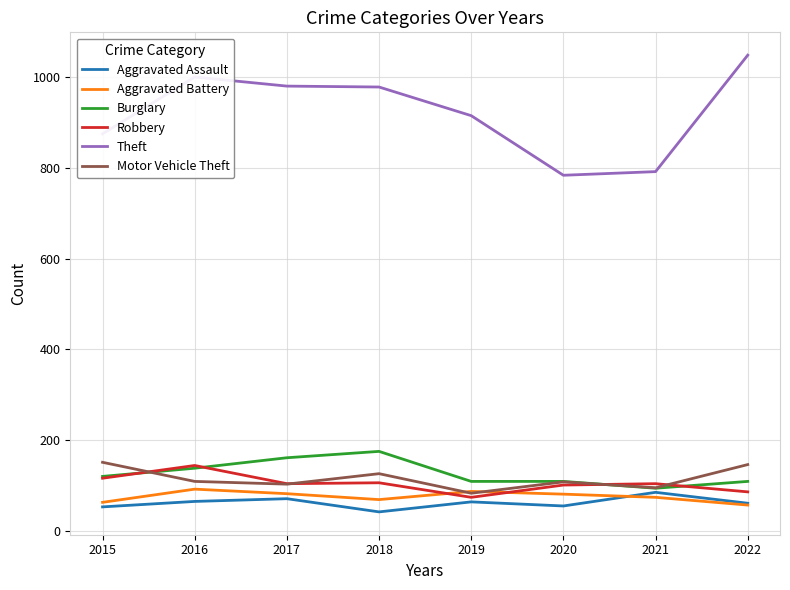

What is the minimum value for Aggravated Battery?

58